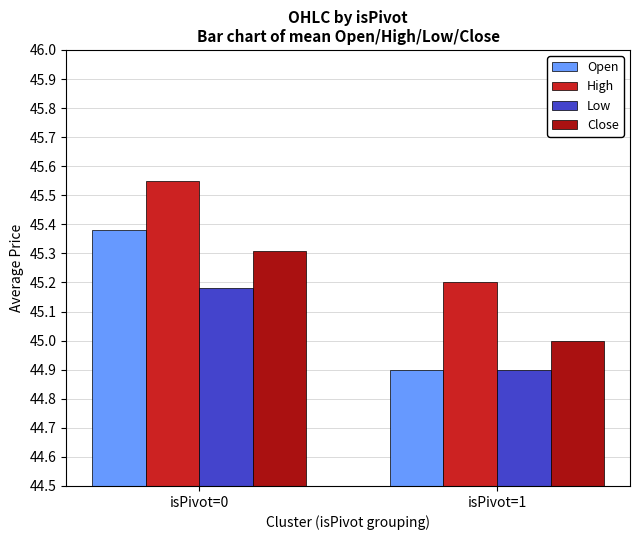

At which category is the sum across all series the highest?

isPivot=0